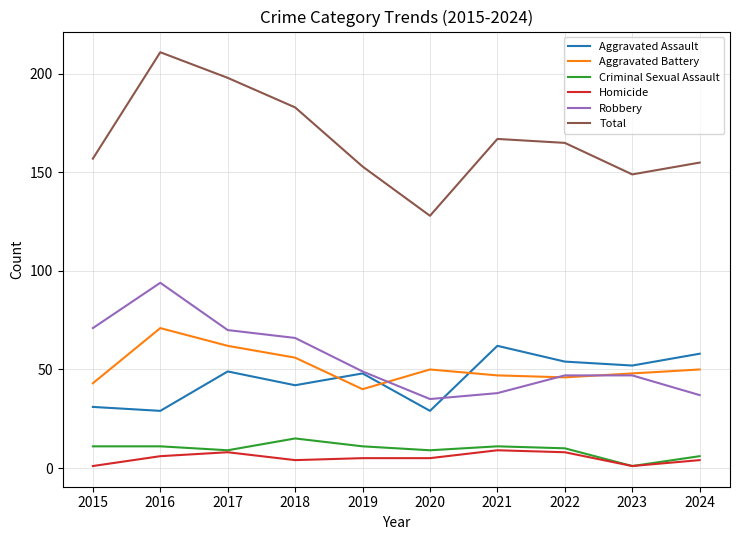

True or false: Homicide and Total intersect in this chart.

False